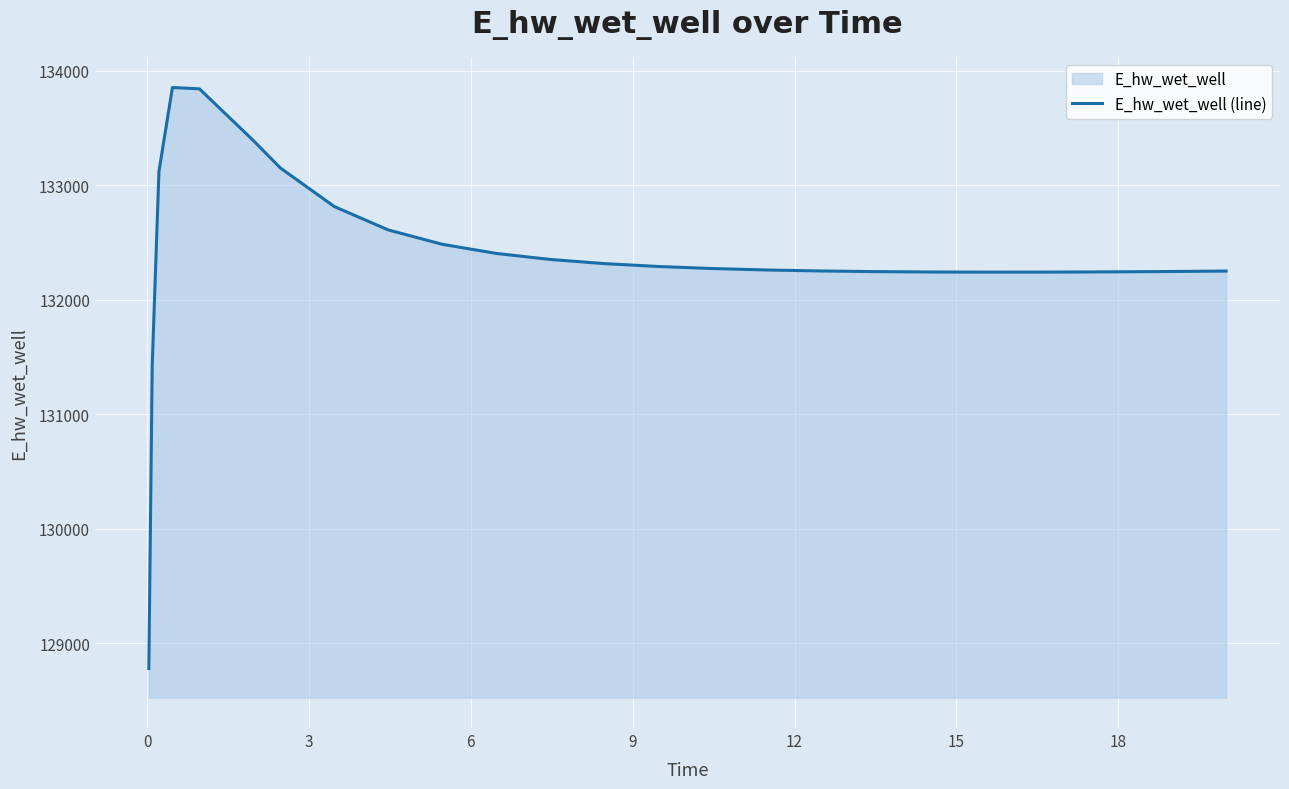

What is the average value?

132377.4